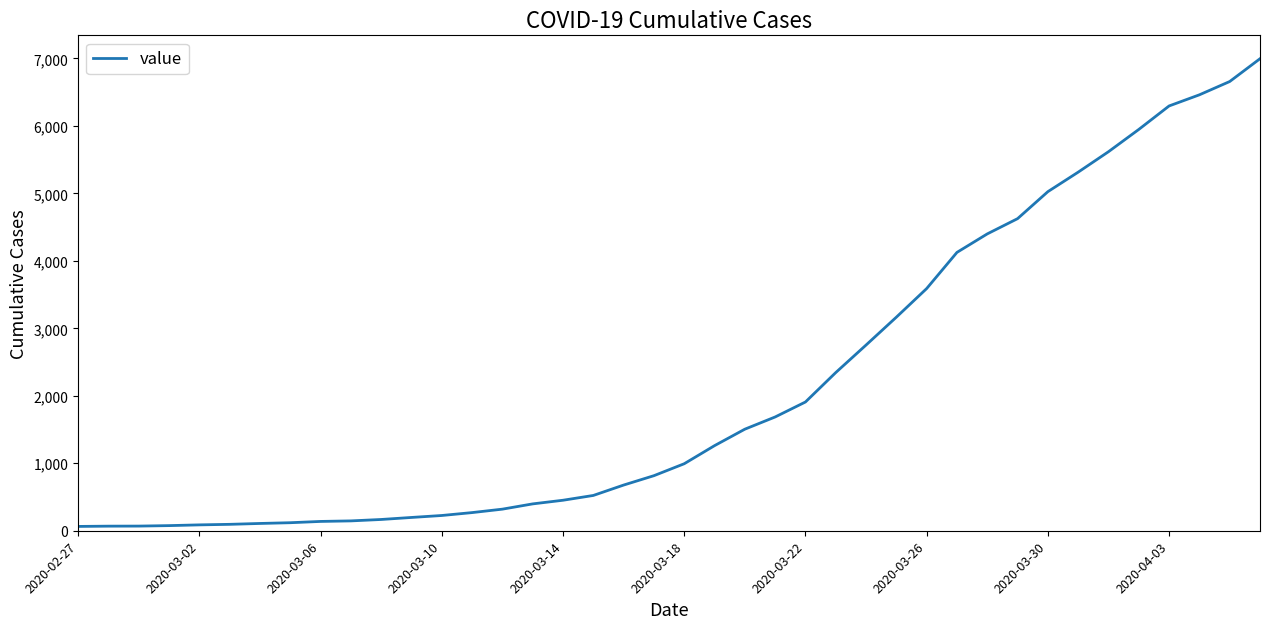

What is the difference between the maximum and minimum values?

6931